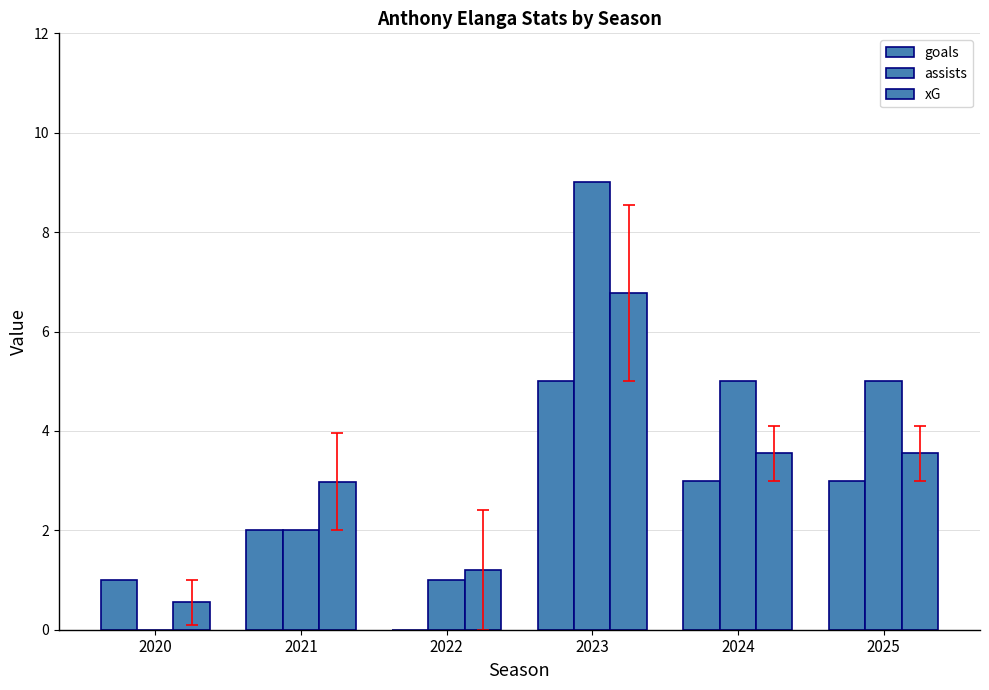

List the series in order of their overall mean, highest first.

assists, xG, goals